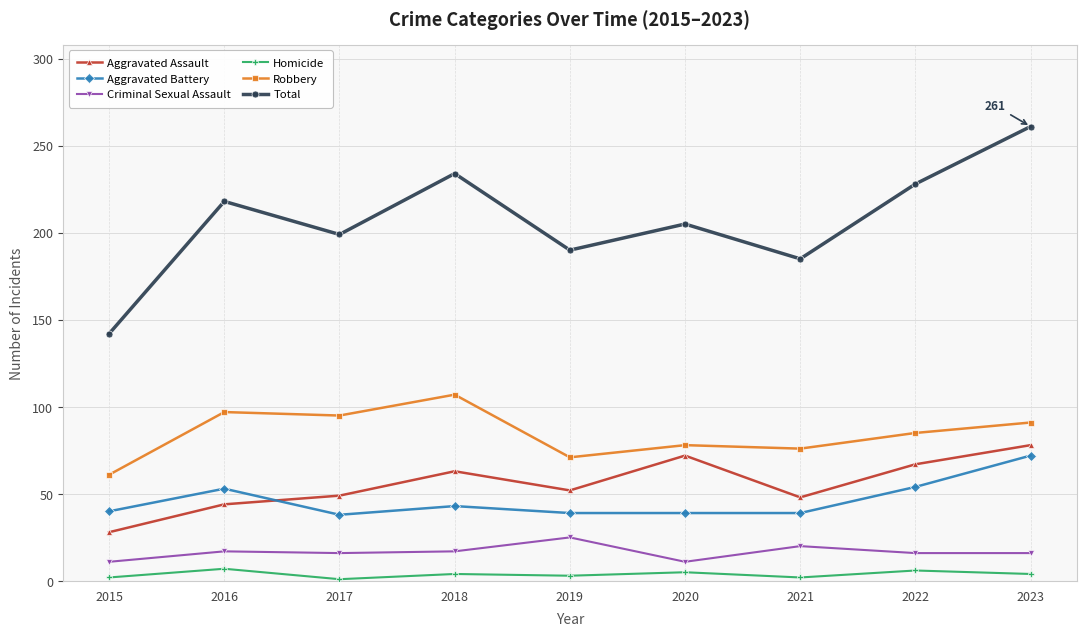

Is it true that Aggravated Assault equals 48 at 2021?

True